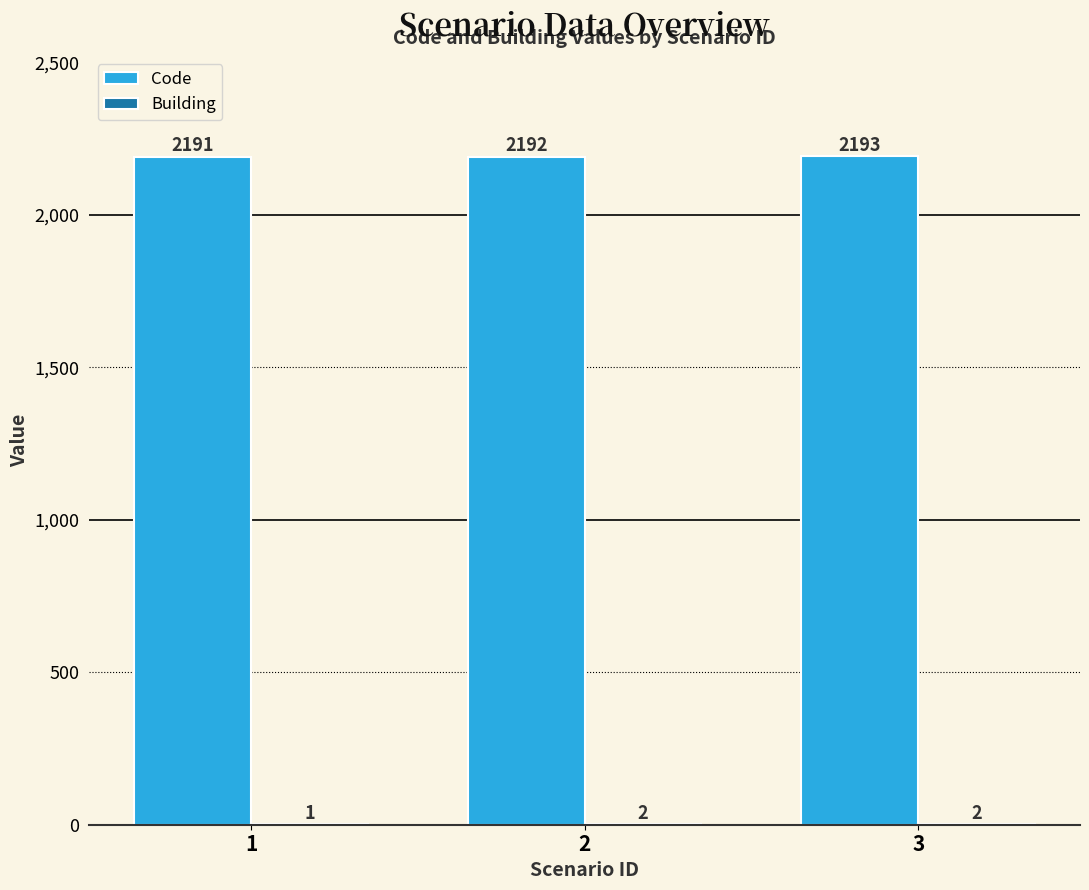

At which category is the sum across all series the highest?

3